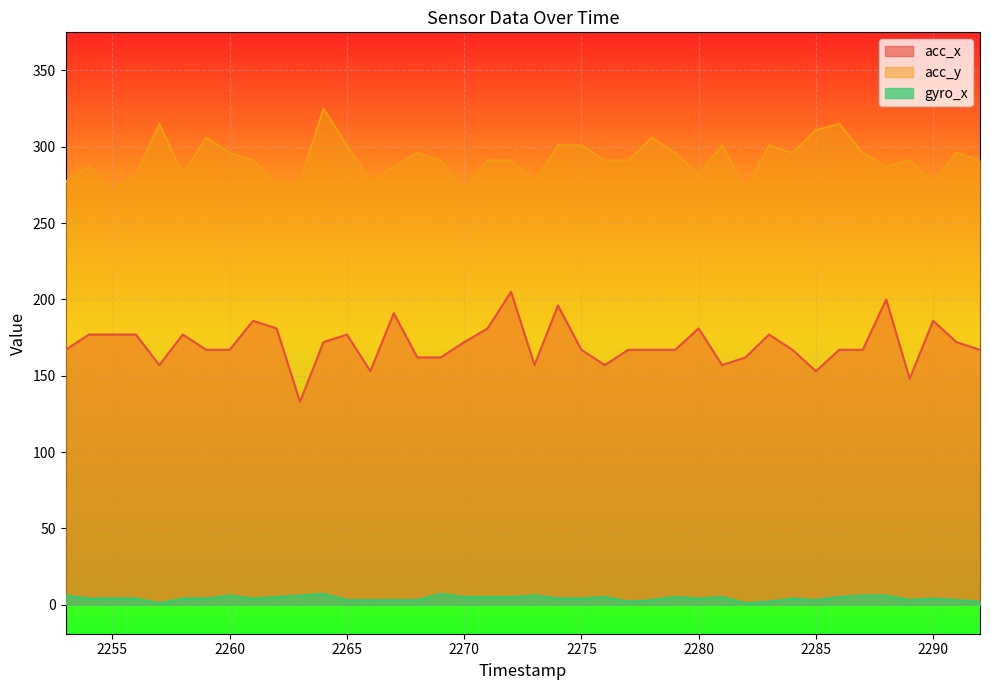

What is the difference between the gyro_x values at 2272 and 2263?

1